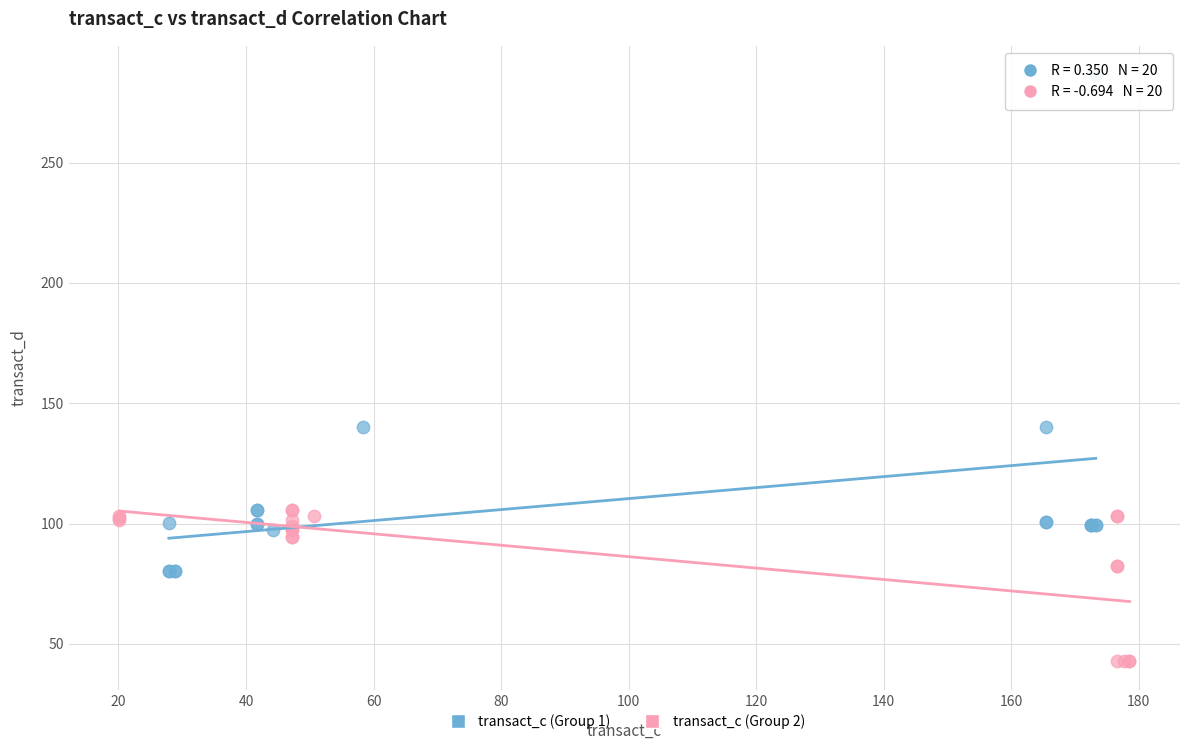

Which series contains the lowest Y value?

transact_c (Group 2)